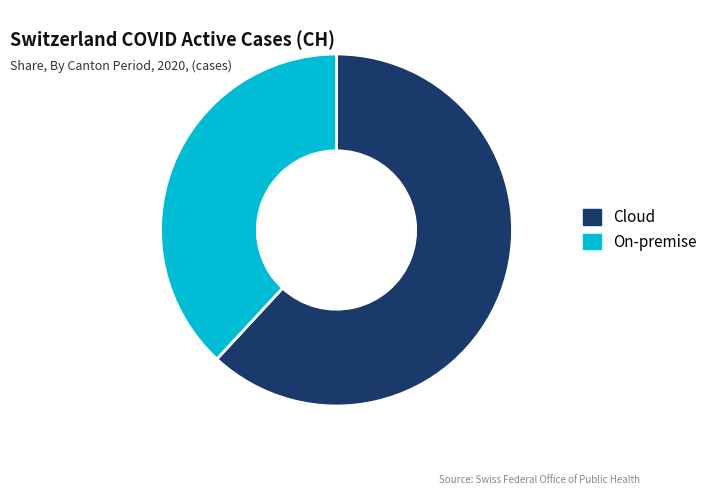

Which category has the biggest portion of the pie?

Cloud